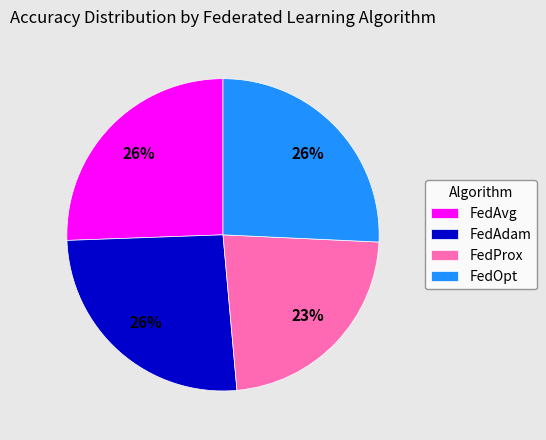

Between FedOpt and FedProx, which is larger?

FedOpt